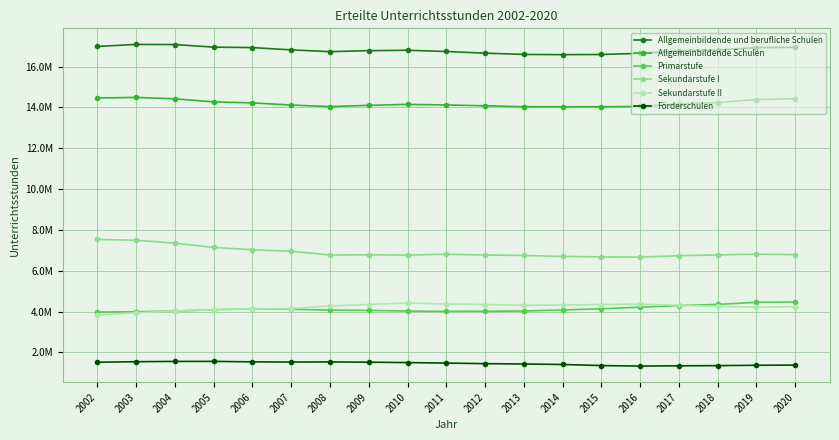

True or false: Allgemeinbildende und berufliche Schulen and Sekundarstufe I cross at least once.

False